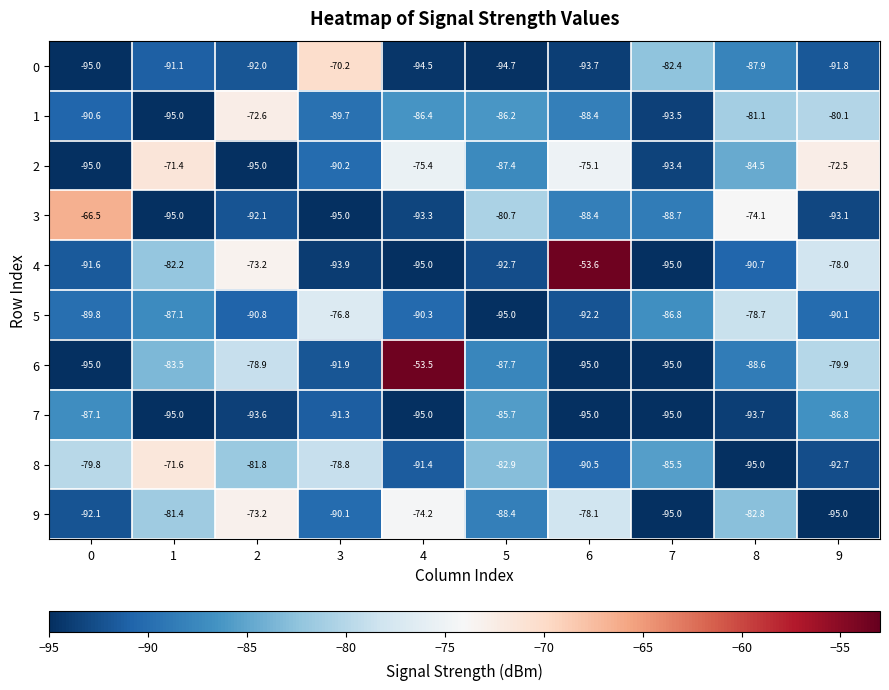

What is the difference between the second highest and minimum values in the 6 series?

16.1